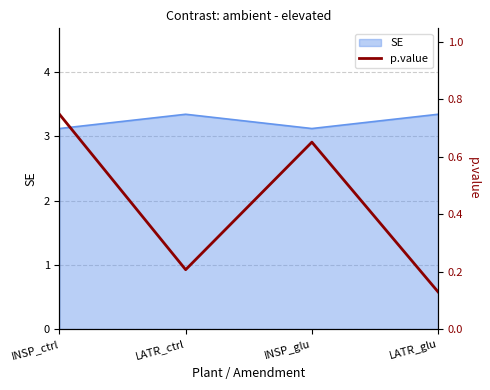

What position from the left is LATR_glu?

4